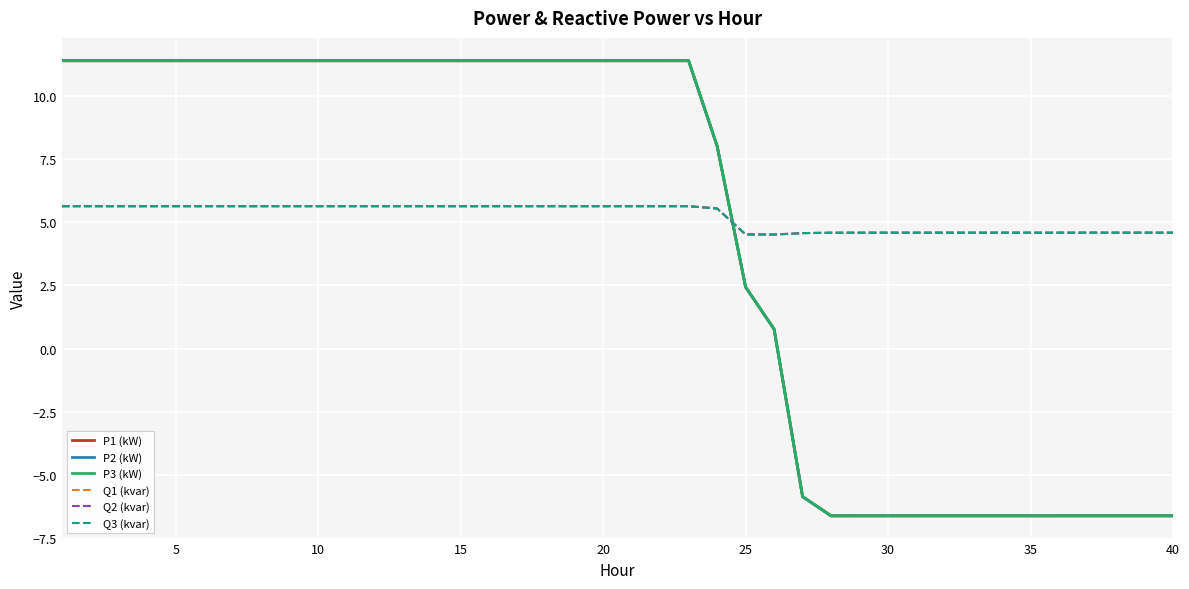

What is the highest value of the Q2 (kvar) series?

5.6